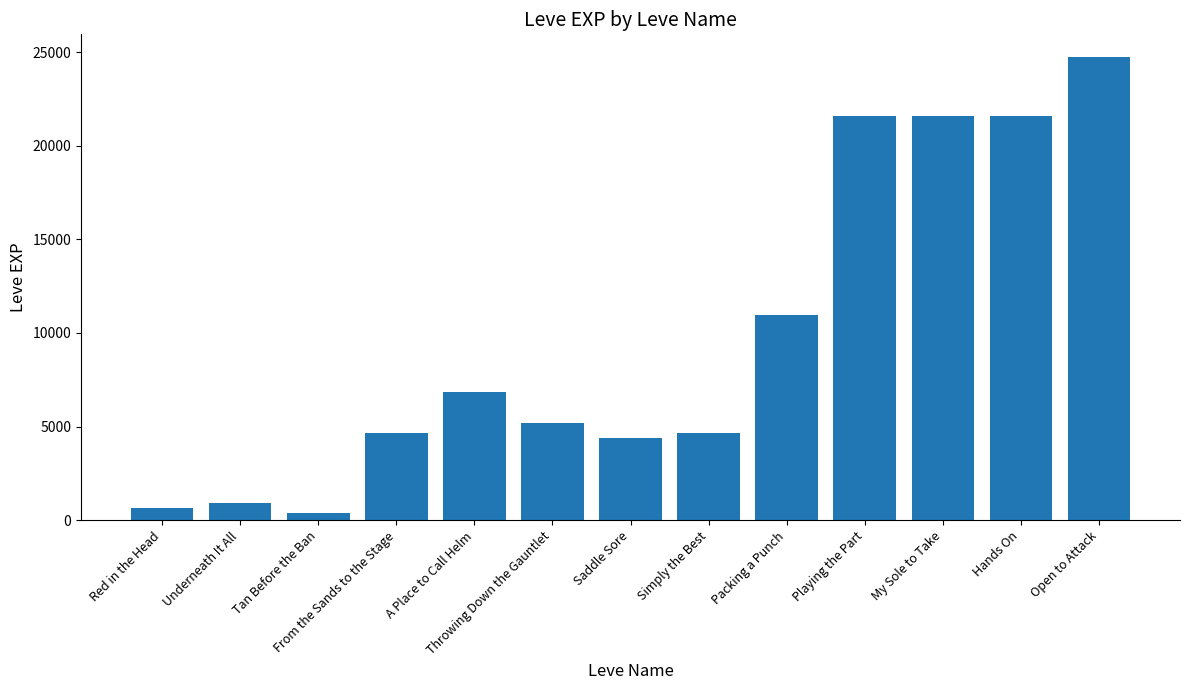

Read the value at Saddle Sore, to the nearest 10.

4410